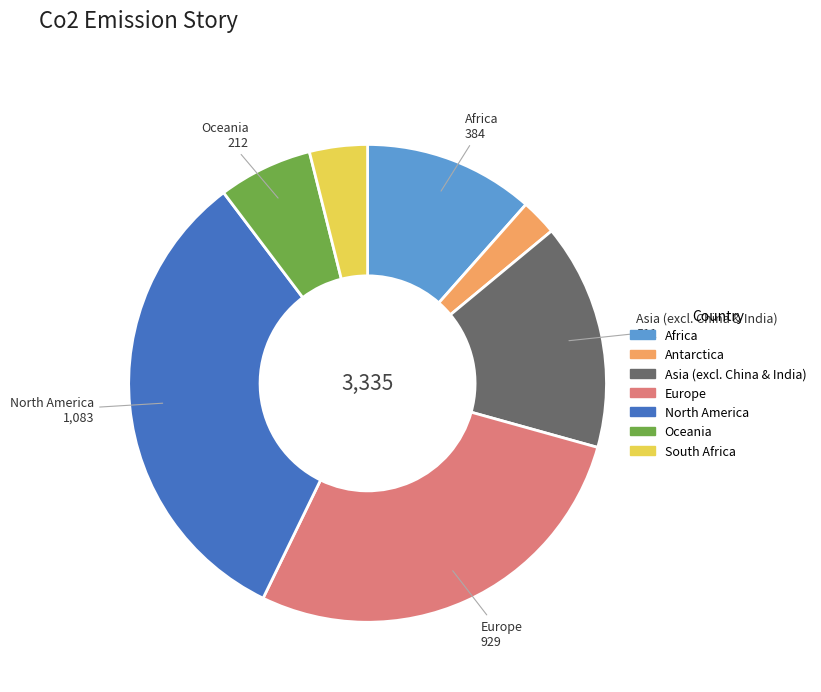

How many slices are in this pie chart?

7